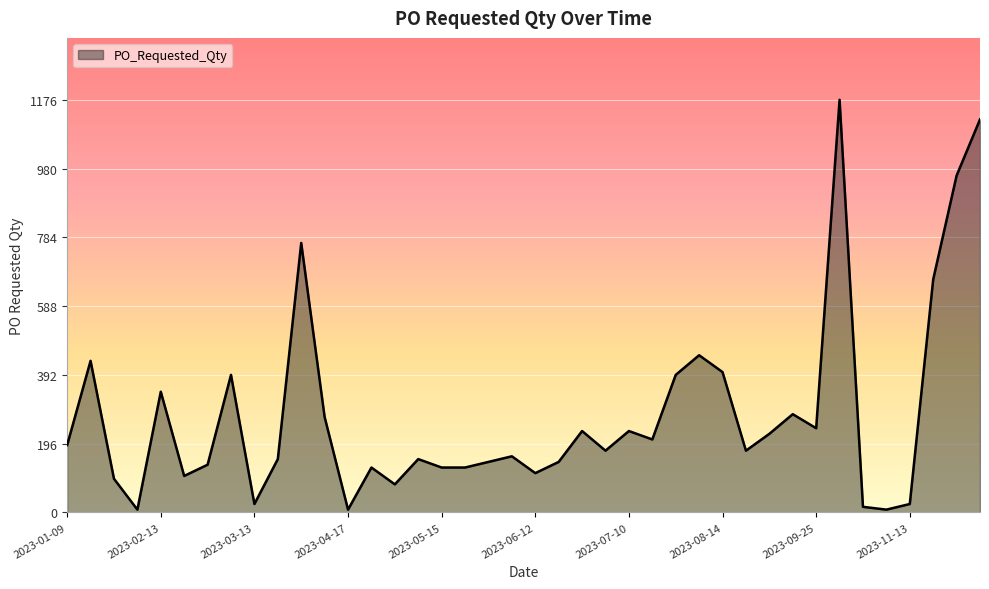

How many lines are shown in the chart?

1